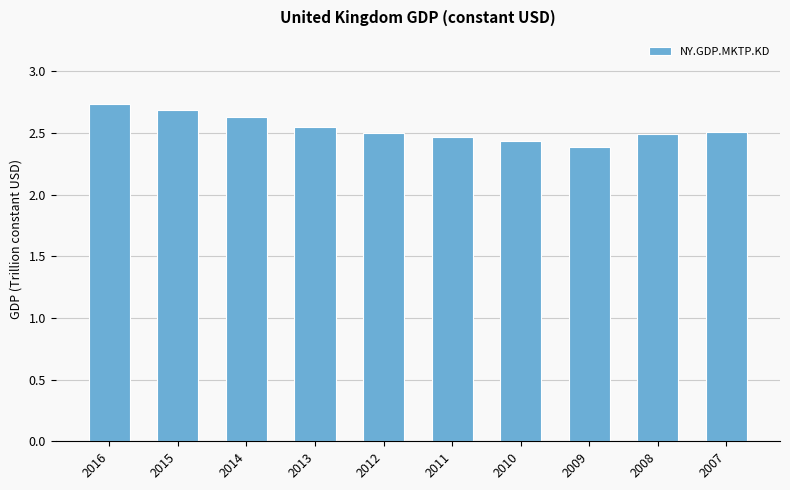

The value at 2008 is 3.5. True or false?

False